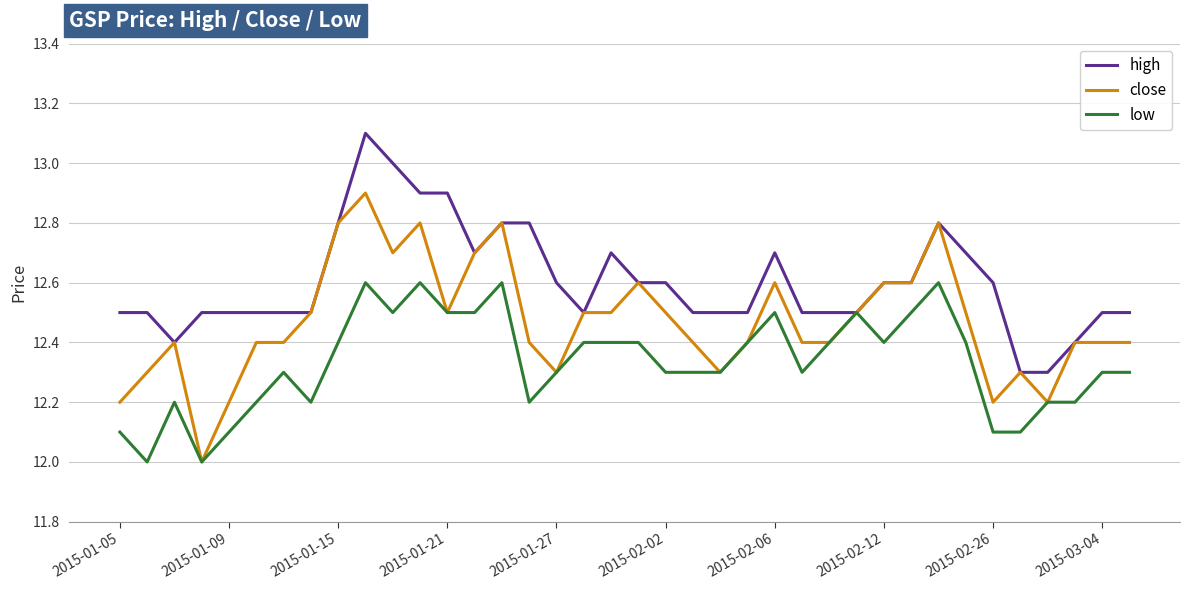

Which series has the largest range (max minus min)?

close